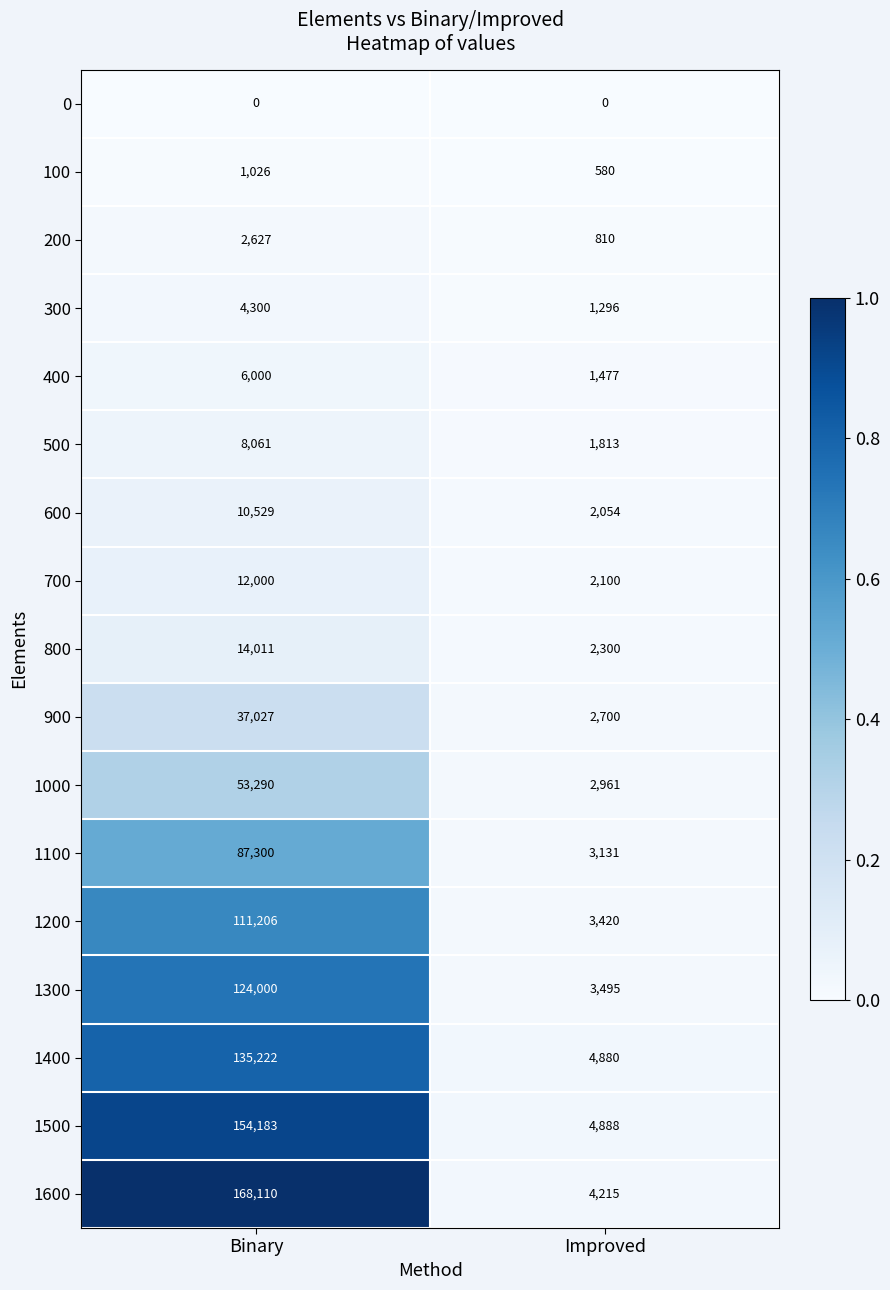

At which category is the sum across all series the highest?

Binary